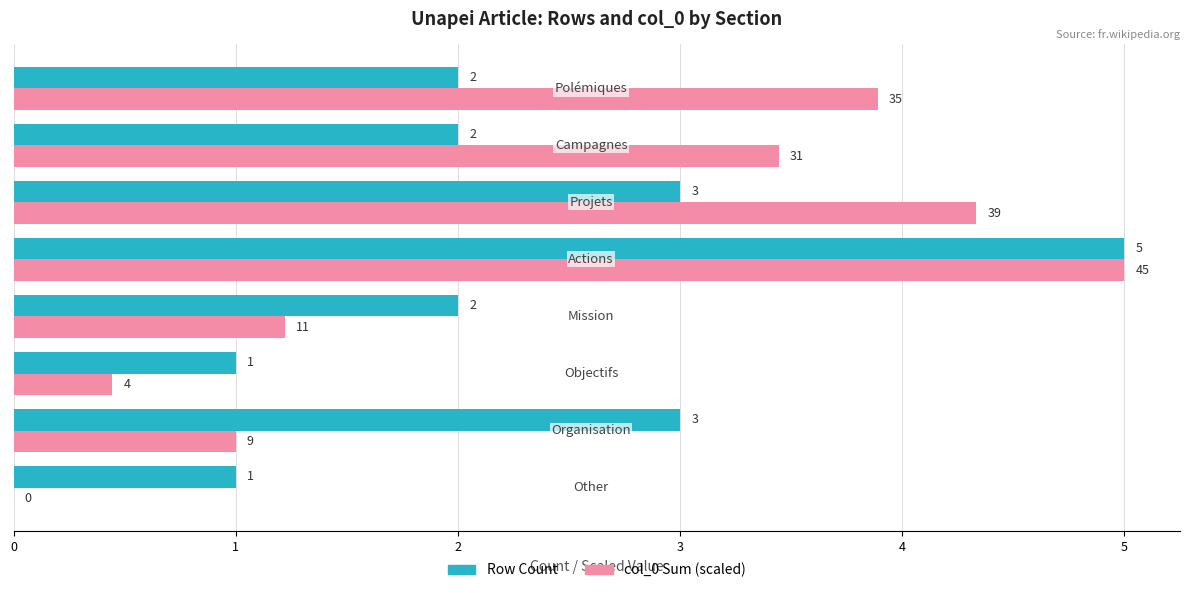

What is the greatest value displayed?

5.0